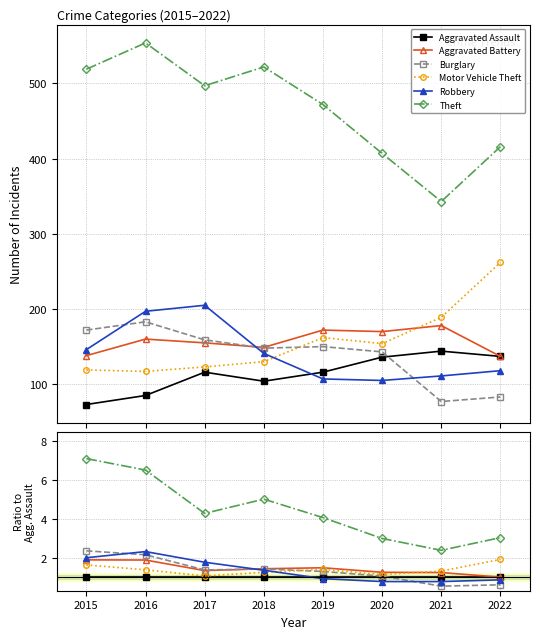

What is the value of the Burglary point at the 8th from the left?

0.6